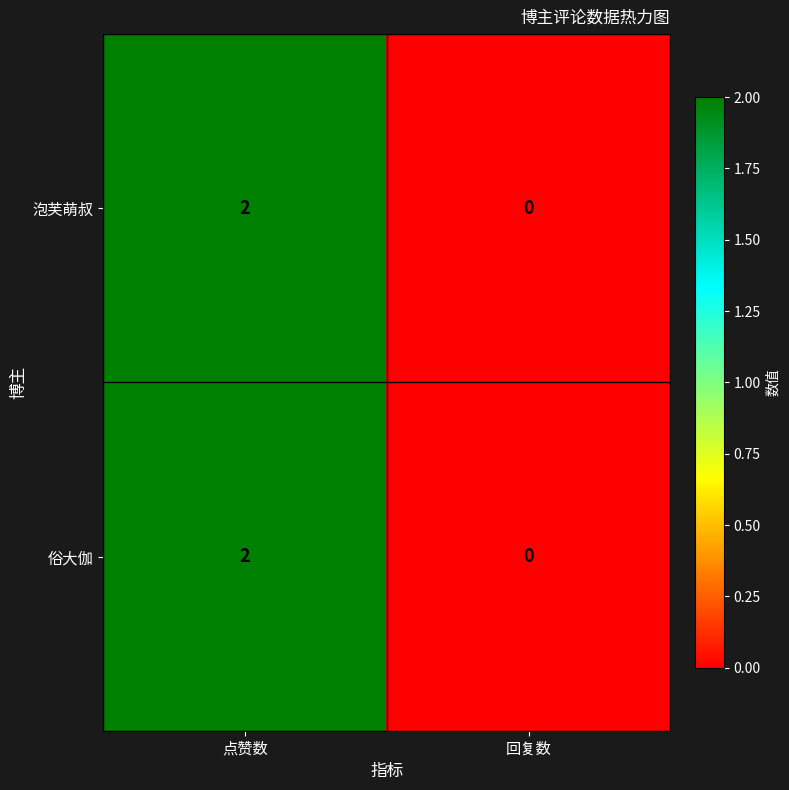

At which category is the sum across all series the highest?

点赞数